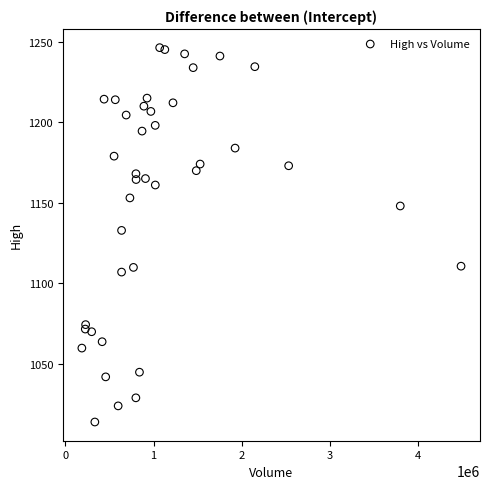

What is the range of X values (max minus min)?

4296333.0